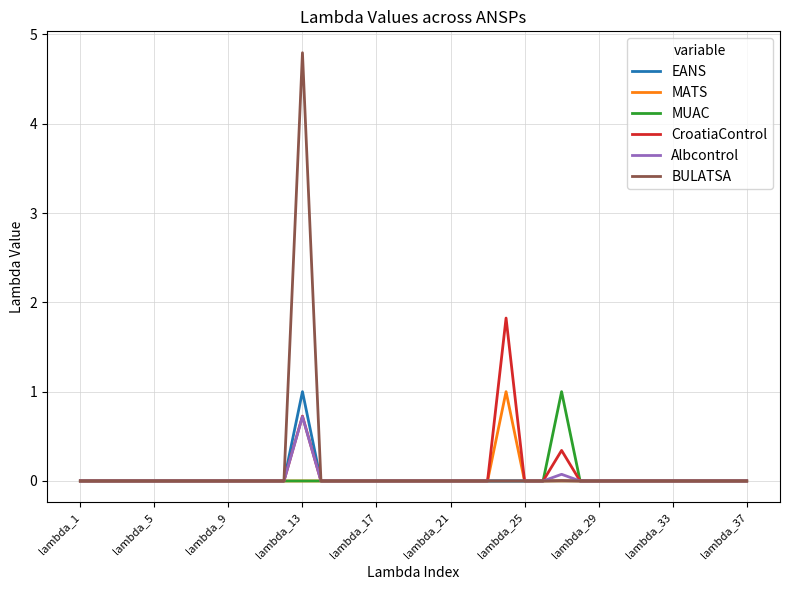

What is the difference between the maximum and second lowest values in the EANS series?

1.0